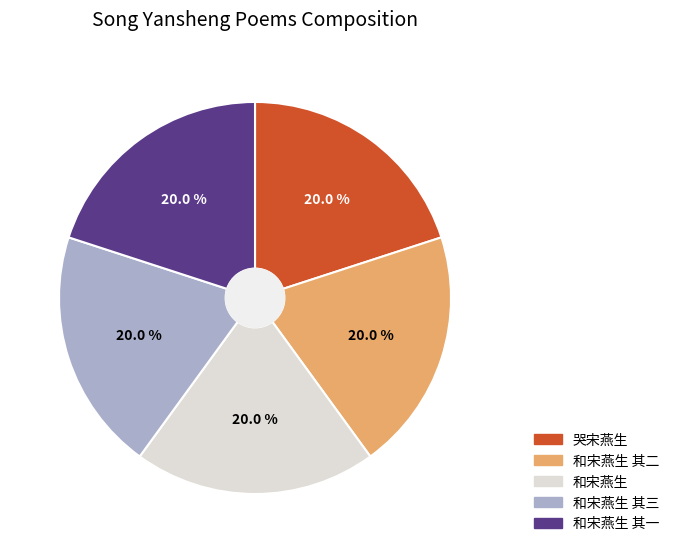

Is there any slice that represents more than half of the pie?

No